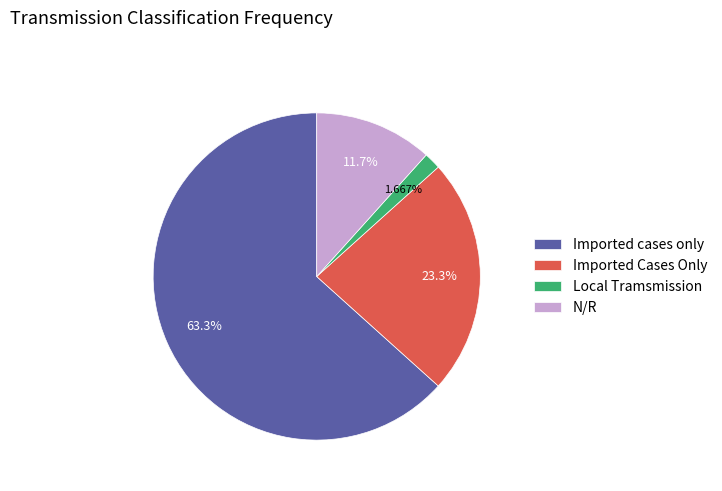

To the nearest percent, what is the difference between the largest and smallest slice percentages?

62%